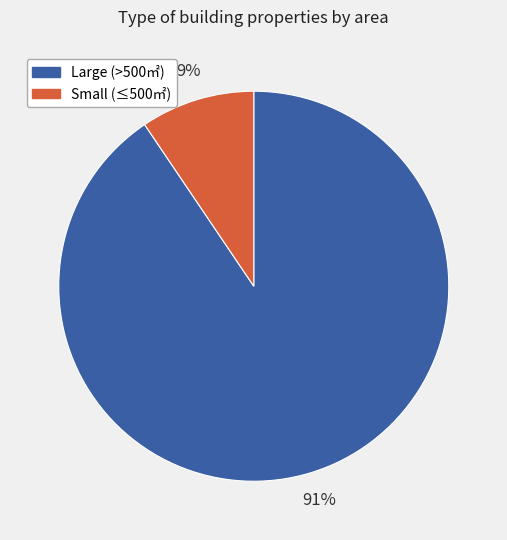

To the nearest percent, what is the average slice percentage?

50%